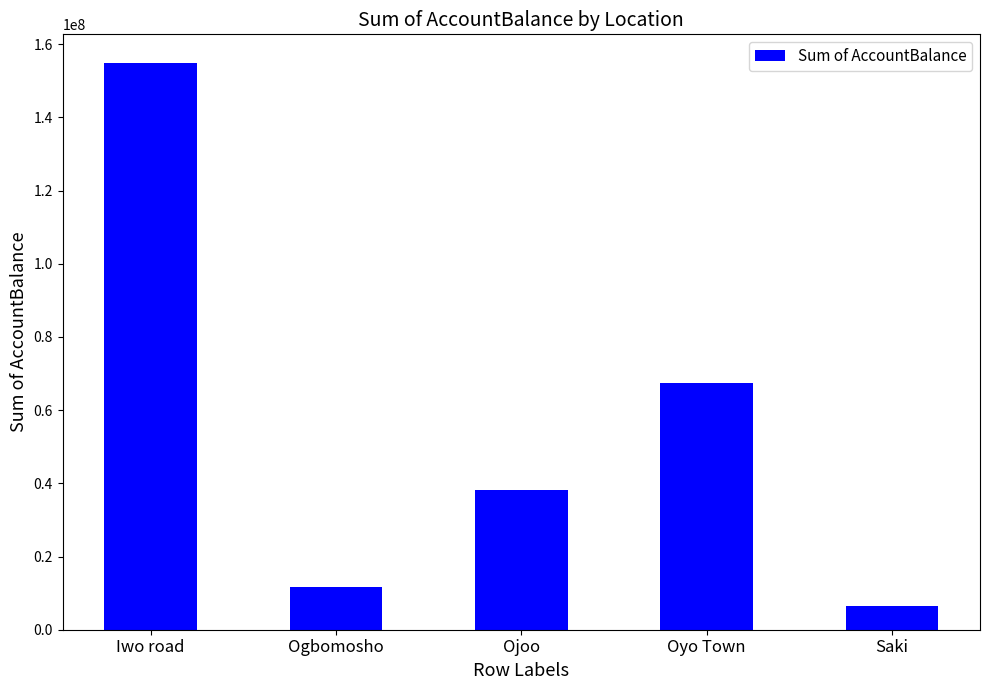

What is the label of the 3rd bar from the right?

Ojoo